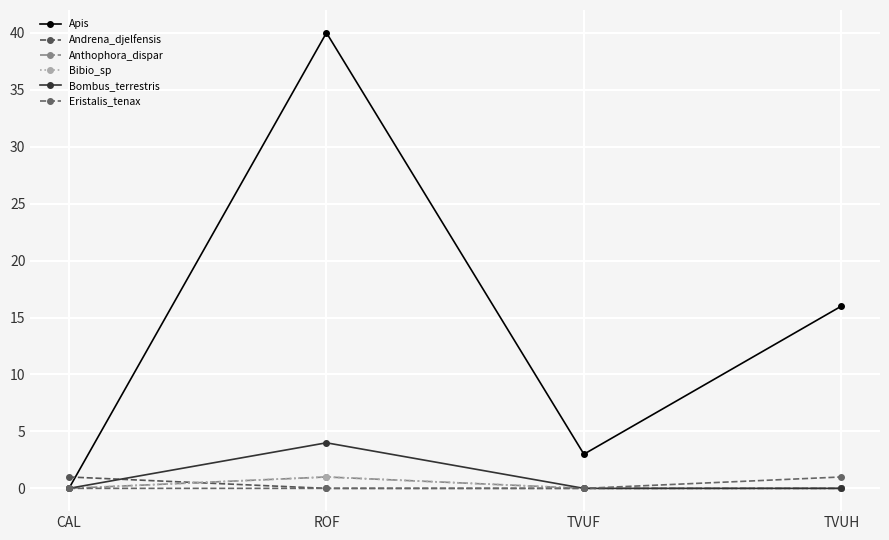

Which series has the widest spread of values?

Apis